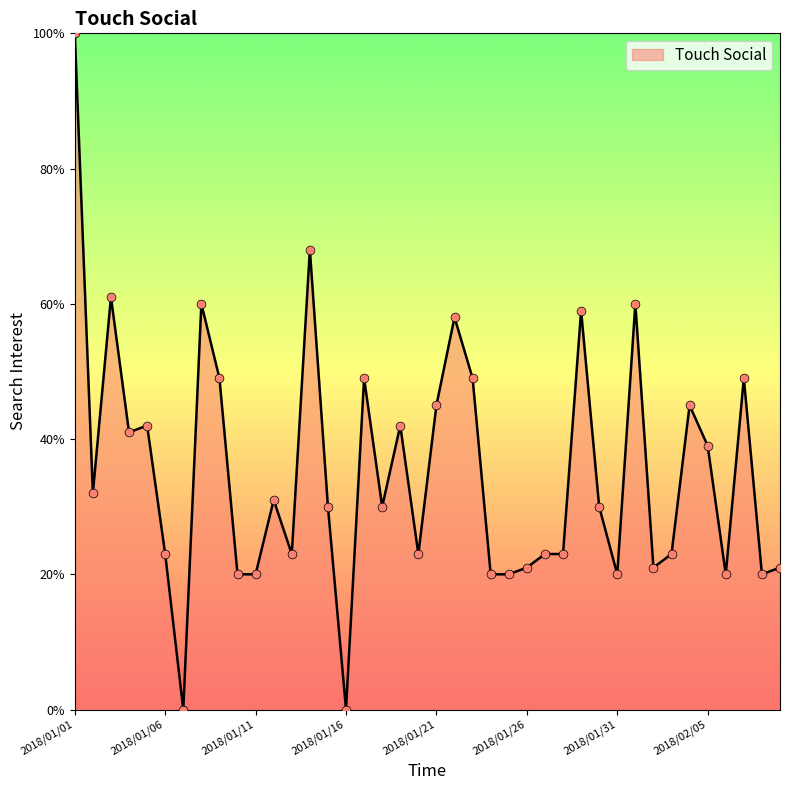

What is the maximum value shown in the chart?

100